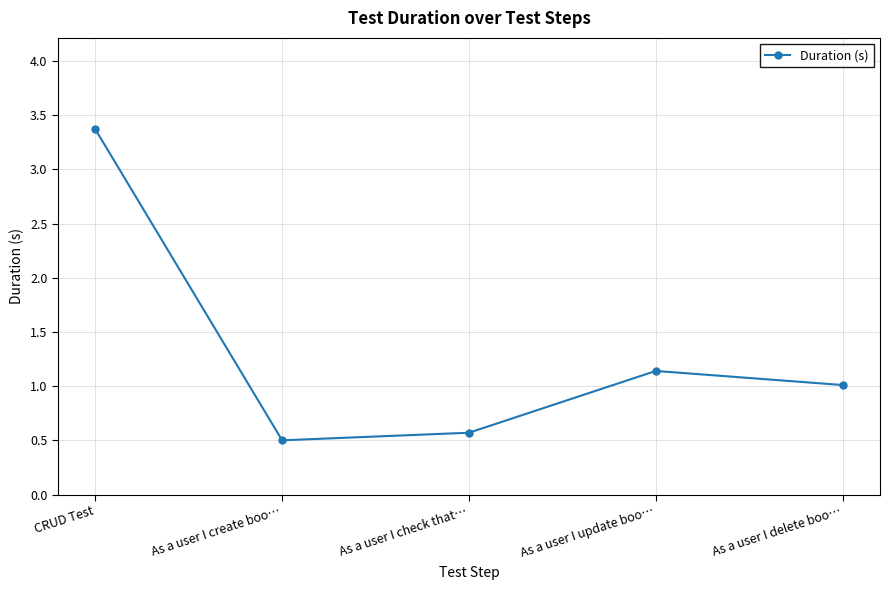

What is the ratio of the value at As a user I check that… to the value at As a user I update boo…?

0.5